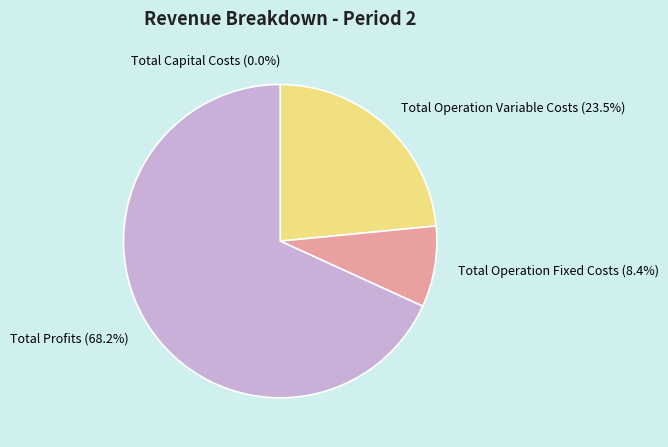

Does Total Capital Costs represent more than half of the total?

No